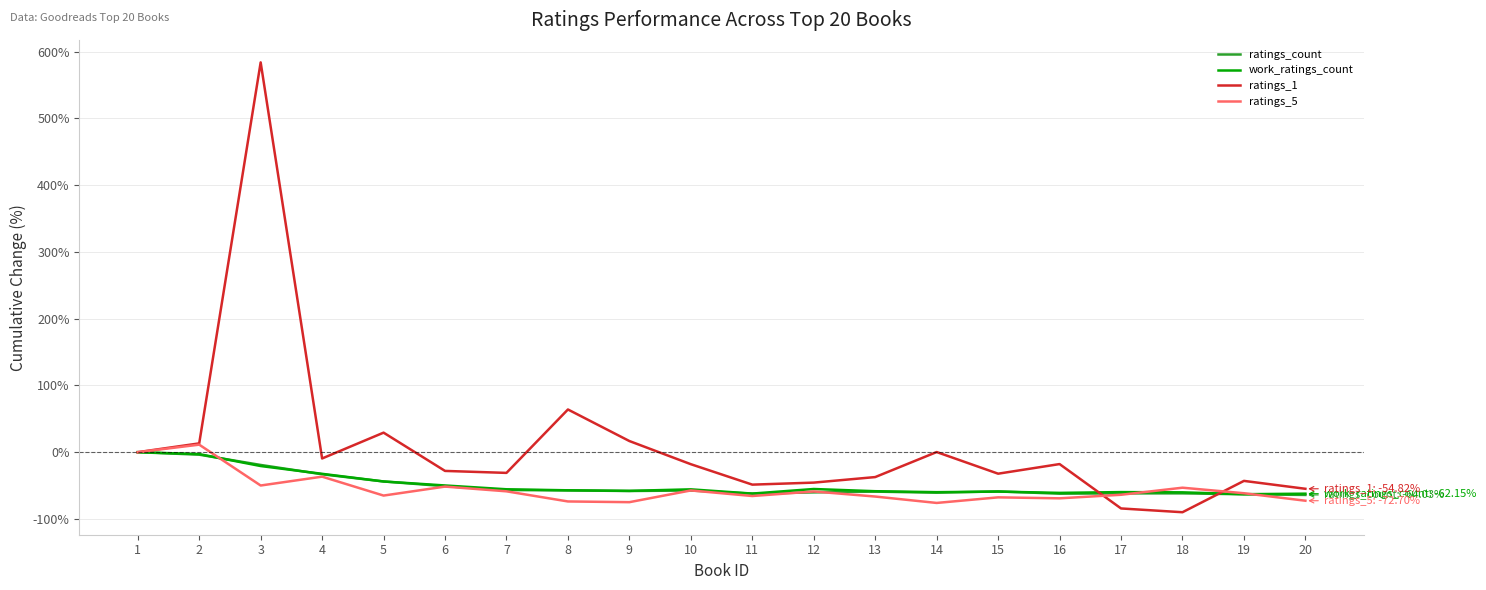

What is the sum of the ratings_5 values at 6 and 7?

-110.2